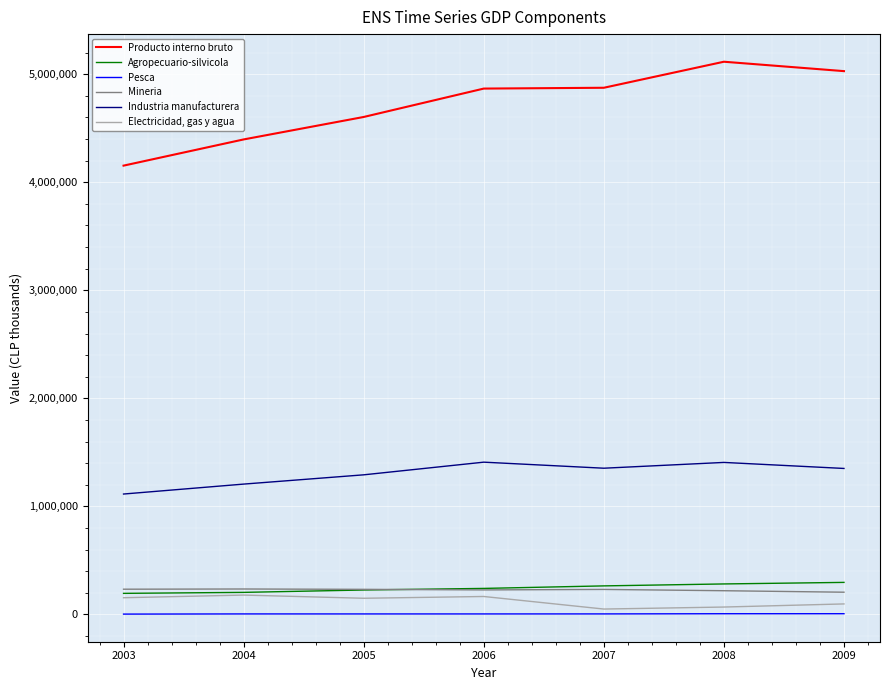

At 2006, list the series in order from largest to smallest.

Producto interno bruto, Industria manufacturera, Agropecuario-silvicola, Mineria, Electricidad, gas y agua, Pesca